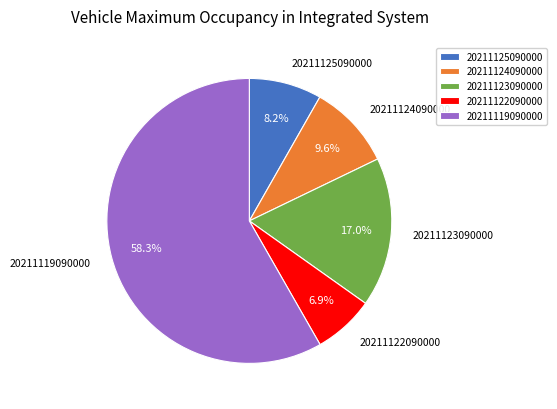

To the nearest percent, what is the difference between the 20211125090000 and 20211124090000 slice percentages?

1%